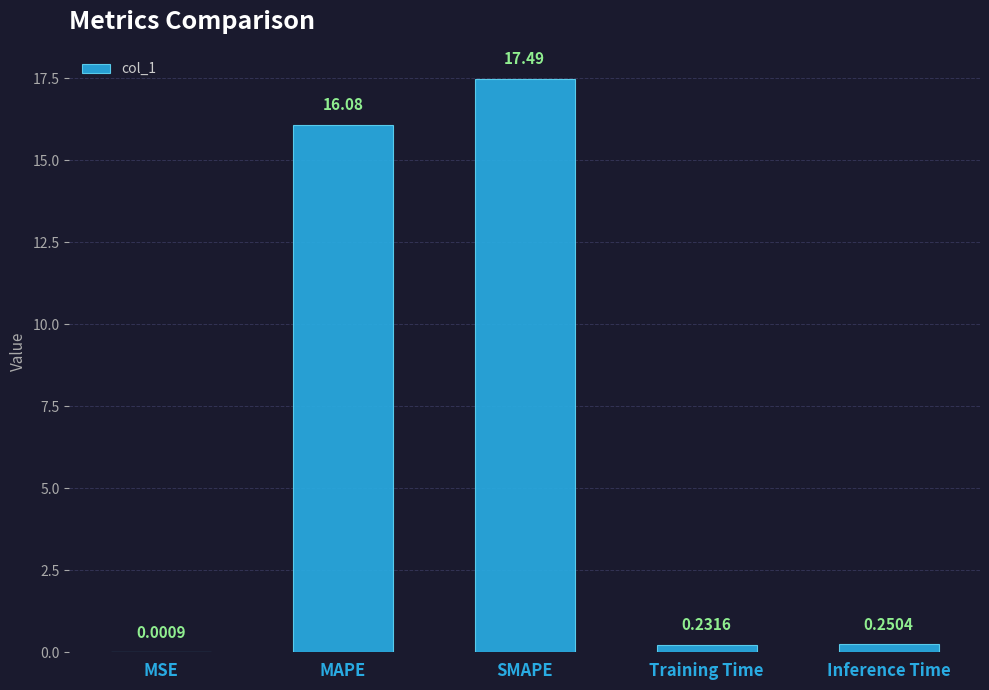

How many distinct data groups are displayed?

1